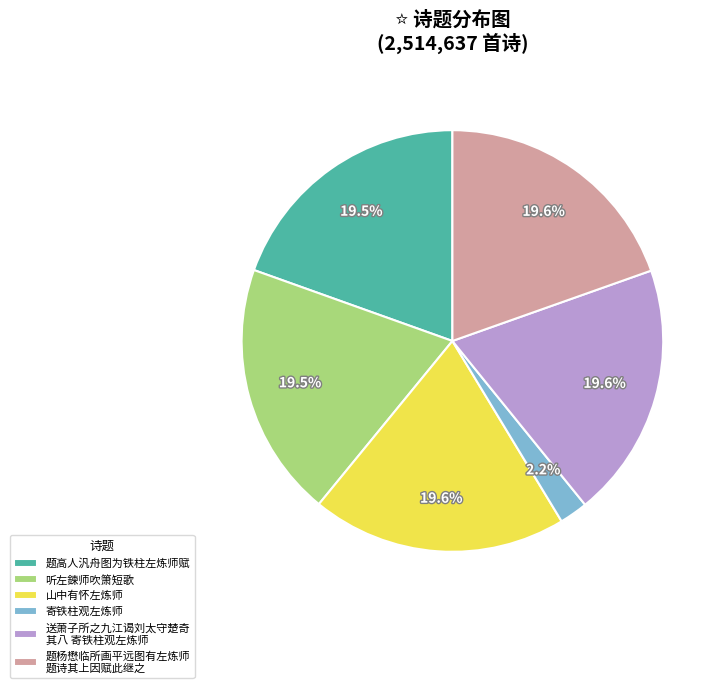

What percentage is NOT represented by 题杨懋临所画平远图有左炼师 题诗其上因赋此继之?

80.4%